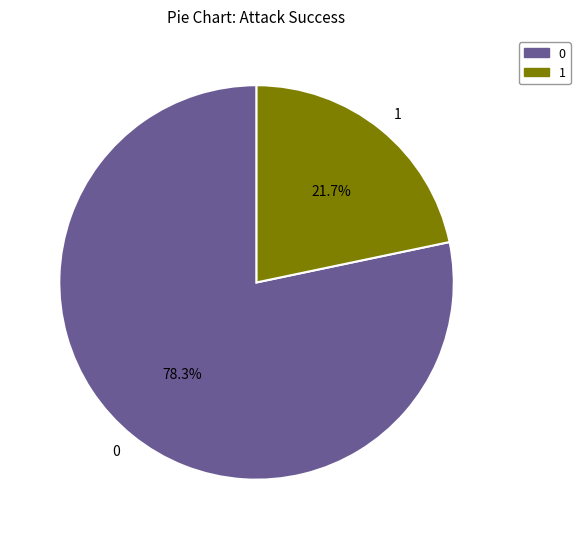

To the nearest percent, what is the difference between the 0 and 1 slice percentages?

57%